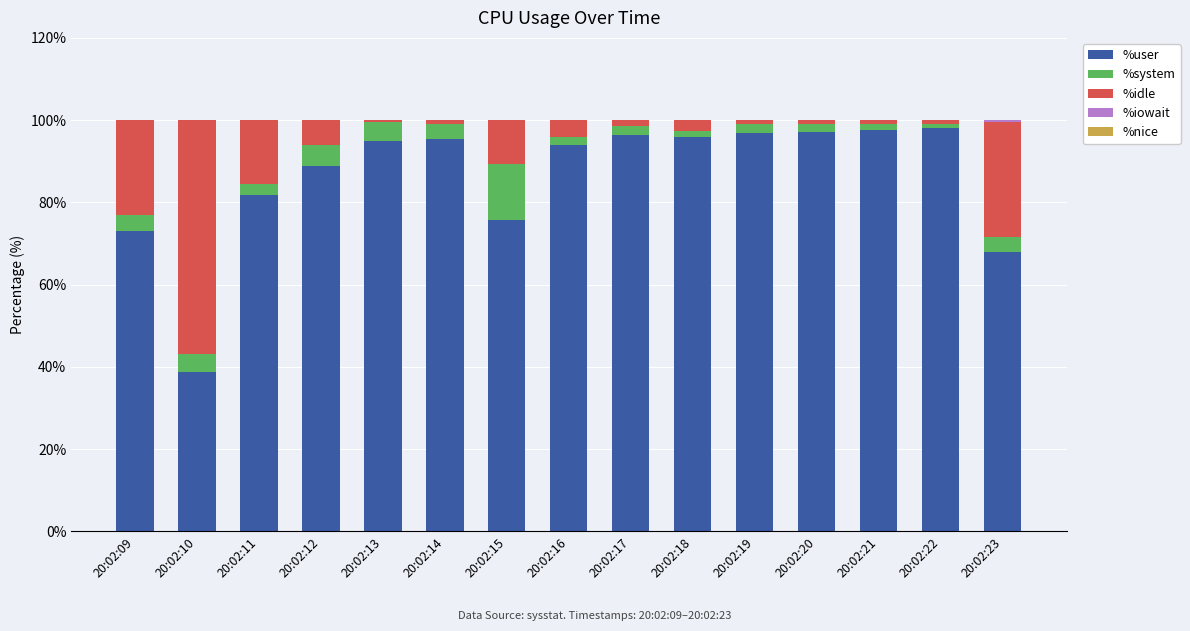

True or false: %user has a value of 38.7 at 20:02:10.

True